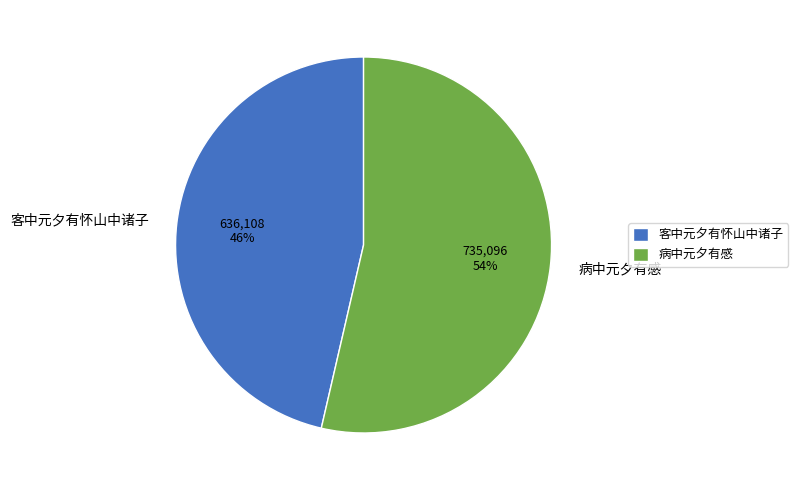

Is there a majority slice in this chart?

Yes